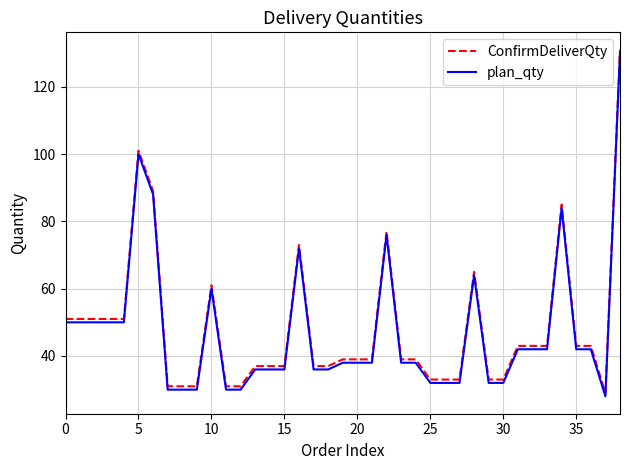

What is the maximum value shown in the chart?

131